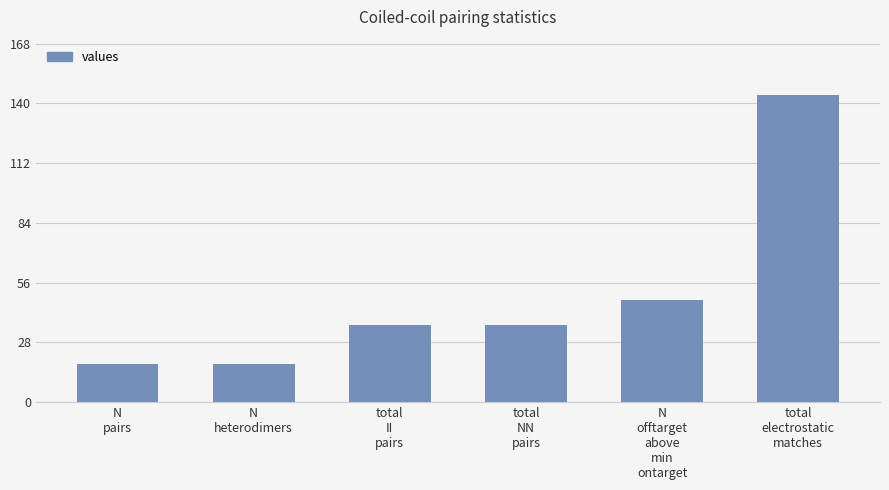

What is the difference between the maximum and minimum values?

126